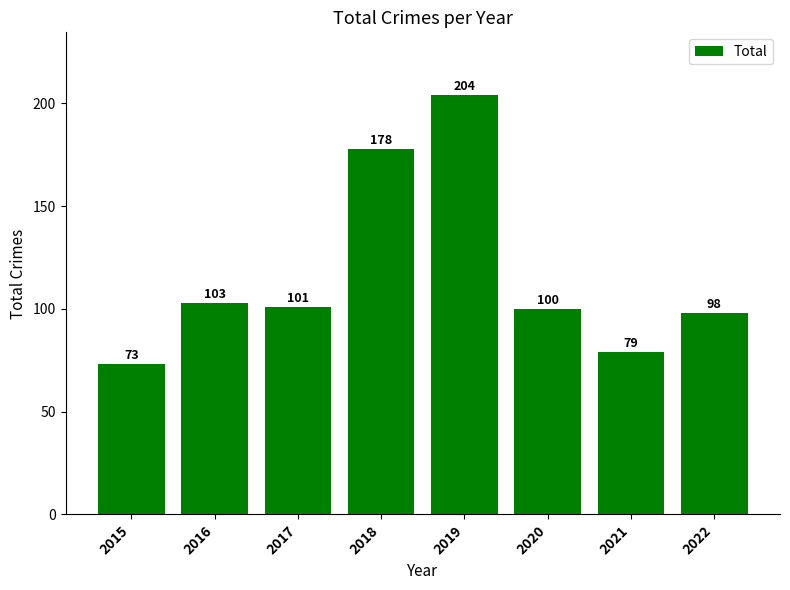

True or false: the data shows 110 at 2021.

False